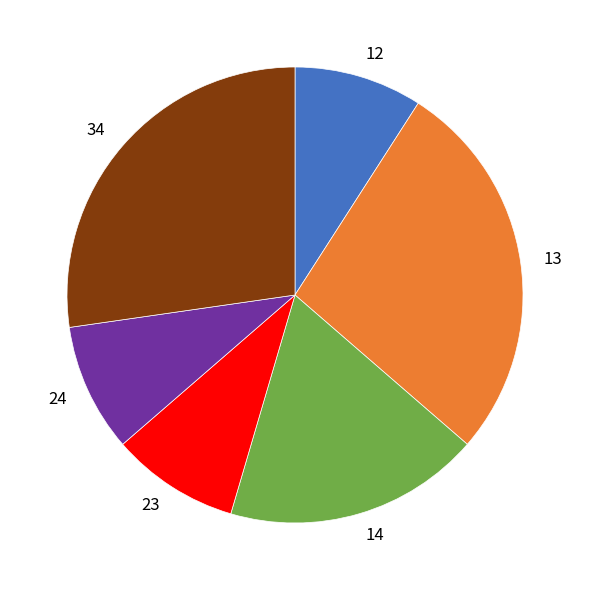

Does 12 represent more than half of the total?

No